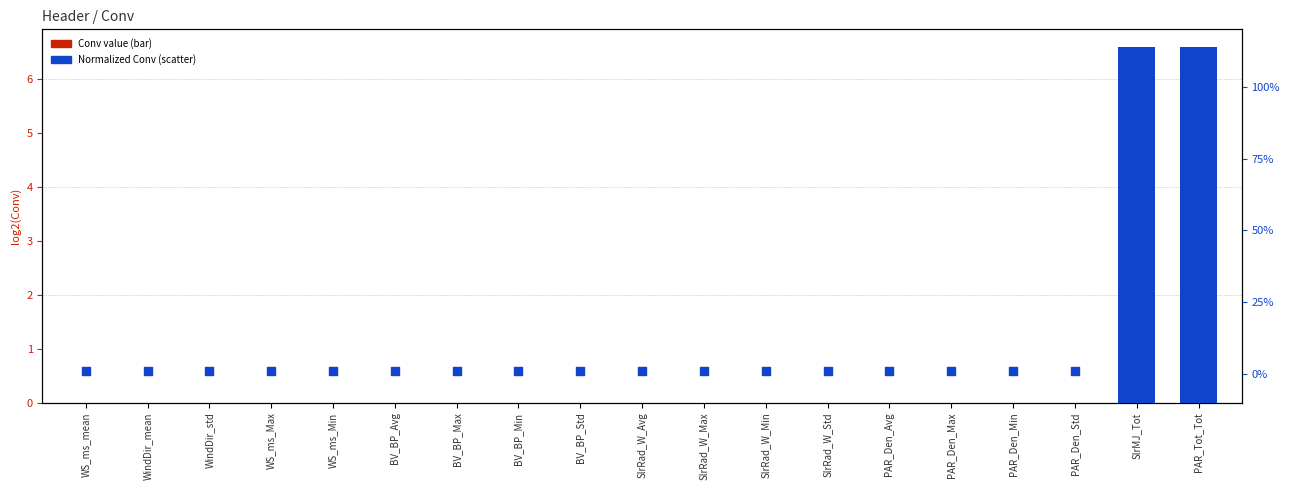

Which series has the largest total across all categories?

Conv value